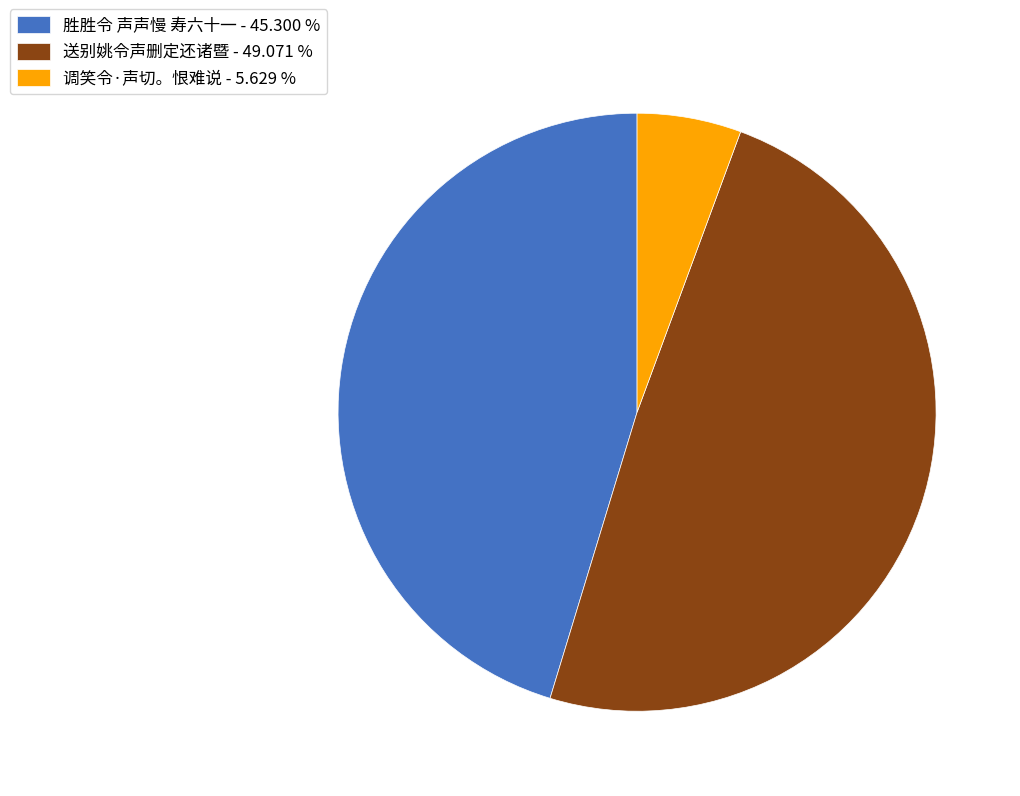

Combined, do 胜胜令 声声慢 寿六十一 - 45.300 % and 调笑令·声切。恨难说 - 5.629 % account for over 50%?

Yes